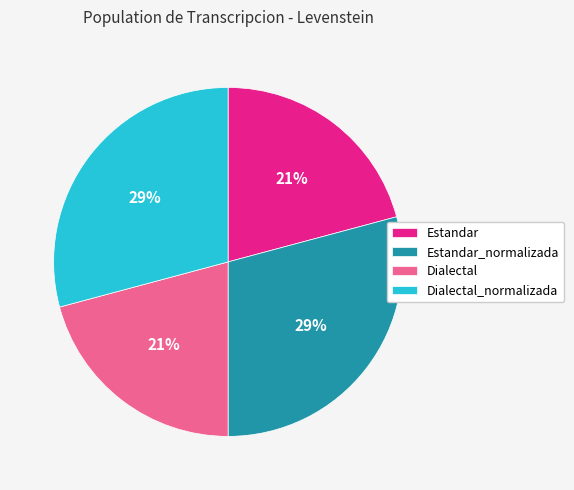

Do Estandar_normalizada and Dialectal_normalizada together represent more than half of the pie?

Yes